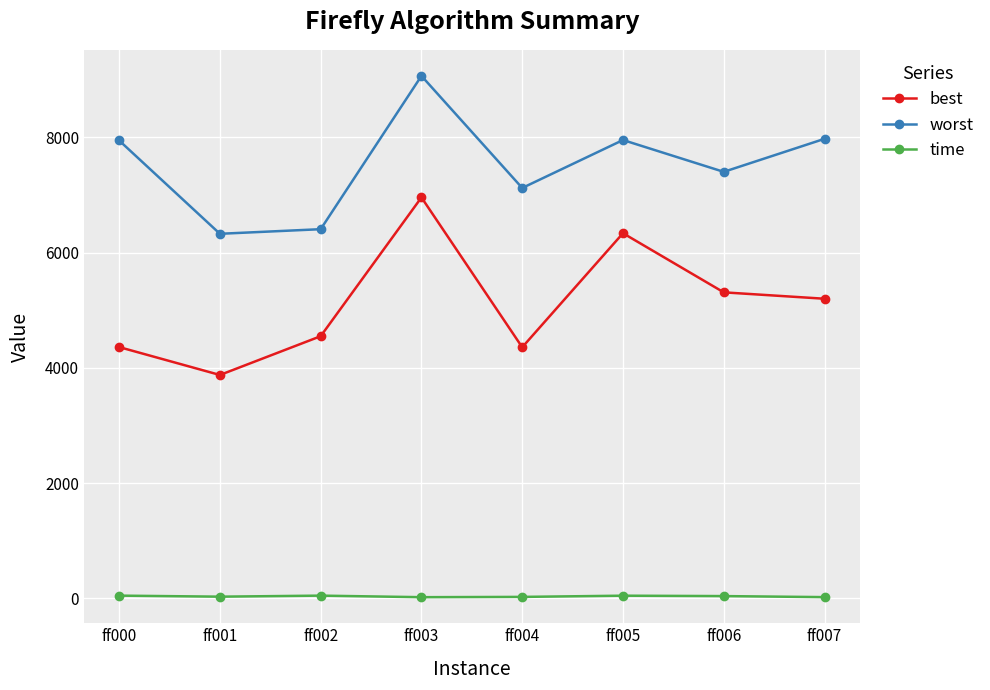

At which label is best closest to 5418?

ff006